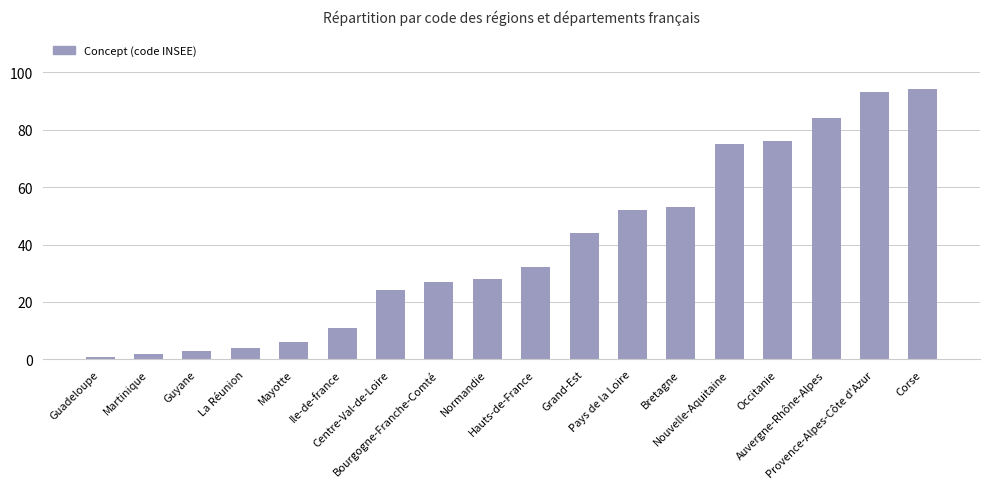

Reading right to left, transcribe all the data shown in this chart.

Corse=94	Provence-Alpes-Côte d'Azur=93	Auvergne-Rhône-Alpes=84	Occitanie=76	Nouvelle-Aquitaine=75	Bretagne=53	Pays de la Loire=52	Grand-Est=44	Hauts-de-France=32	Normandie=28	Bourgogne-Franche-Comté=27	Centre-Val-de-Loire=24	Ile-de-france=11	Mayotte=6	La Réunion=4	Guyane=3	Martinique=2	Guadeloupe=1